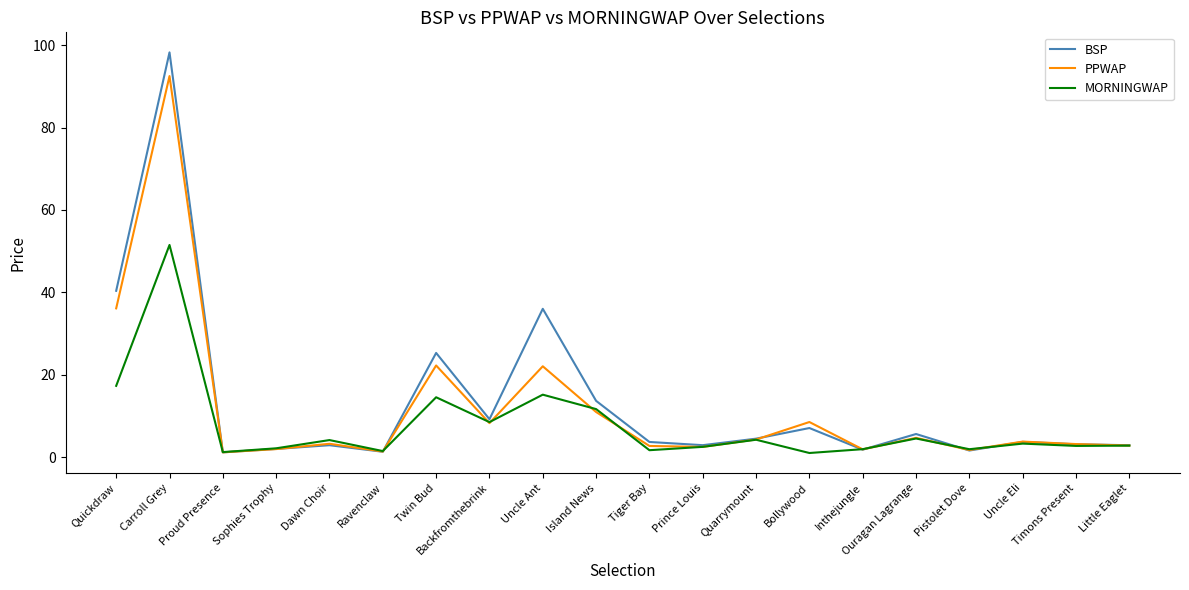

The MORNINGWAP series shows 1.0 at Bollywood. True or false?

True